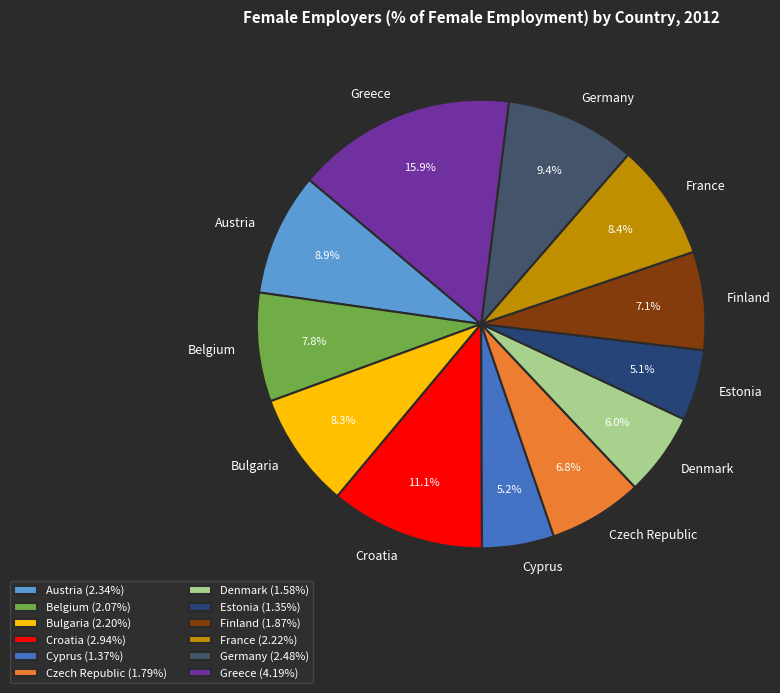

Is the sum of Croatia and Bulgaria greater than half?

No